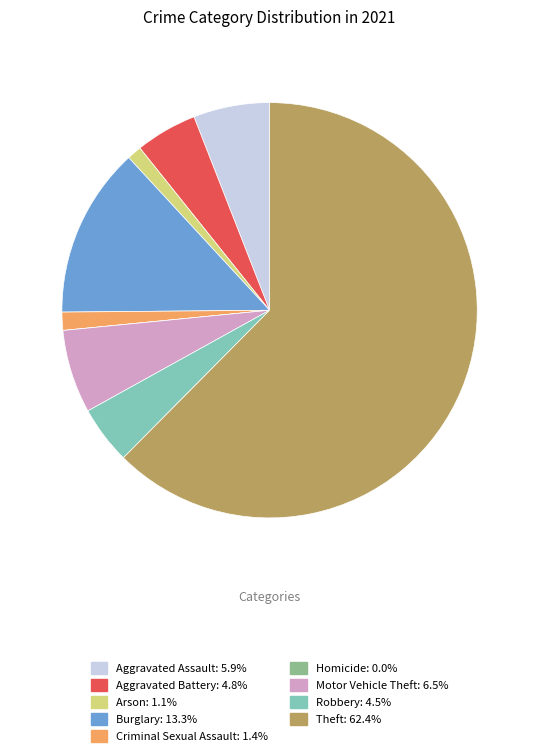

Which slice is the largest?

Theft